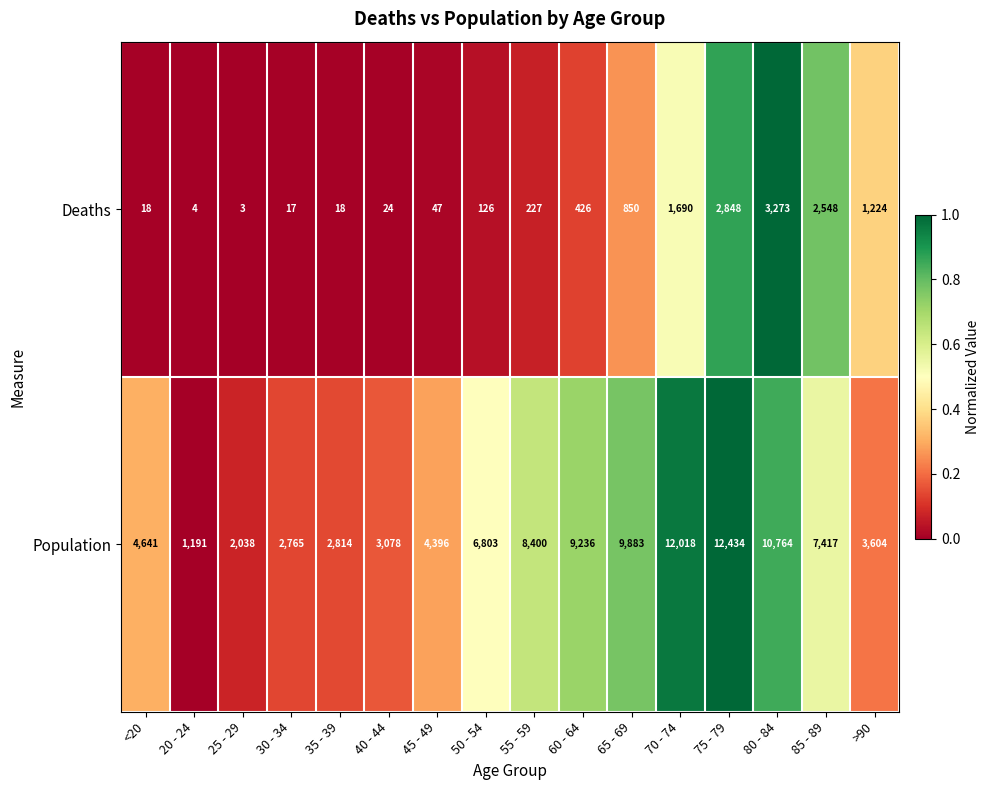

Between 35 - 39 and 85 - 89, which series saw the biggest shift?

Population